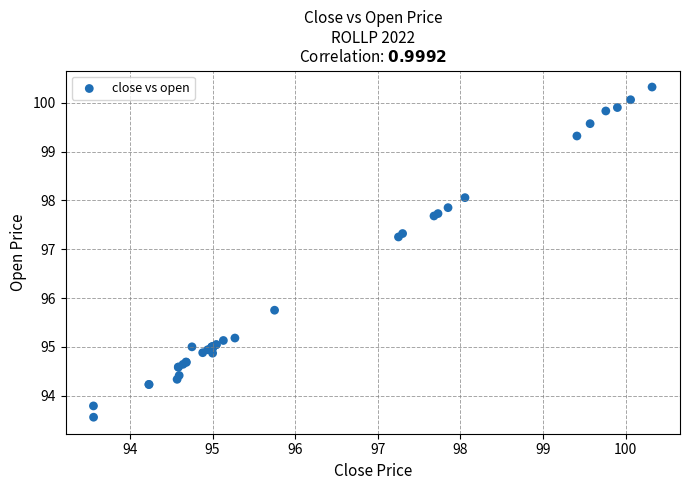

What Y value in the scatter plot is closest to 96?

95.8